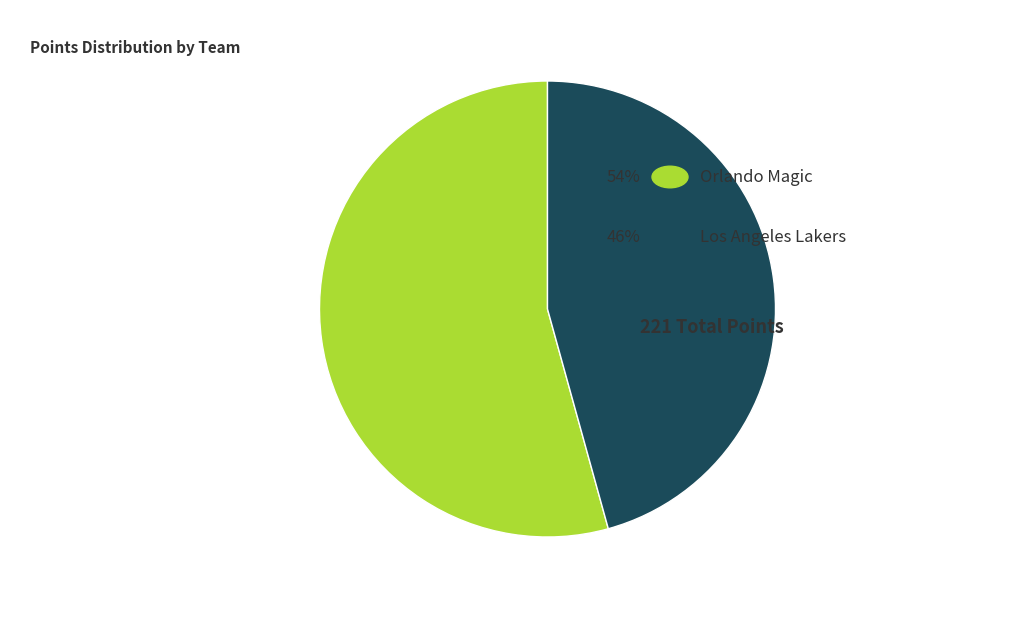

Does any single category account for the majority?

Yes